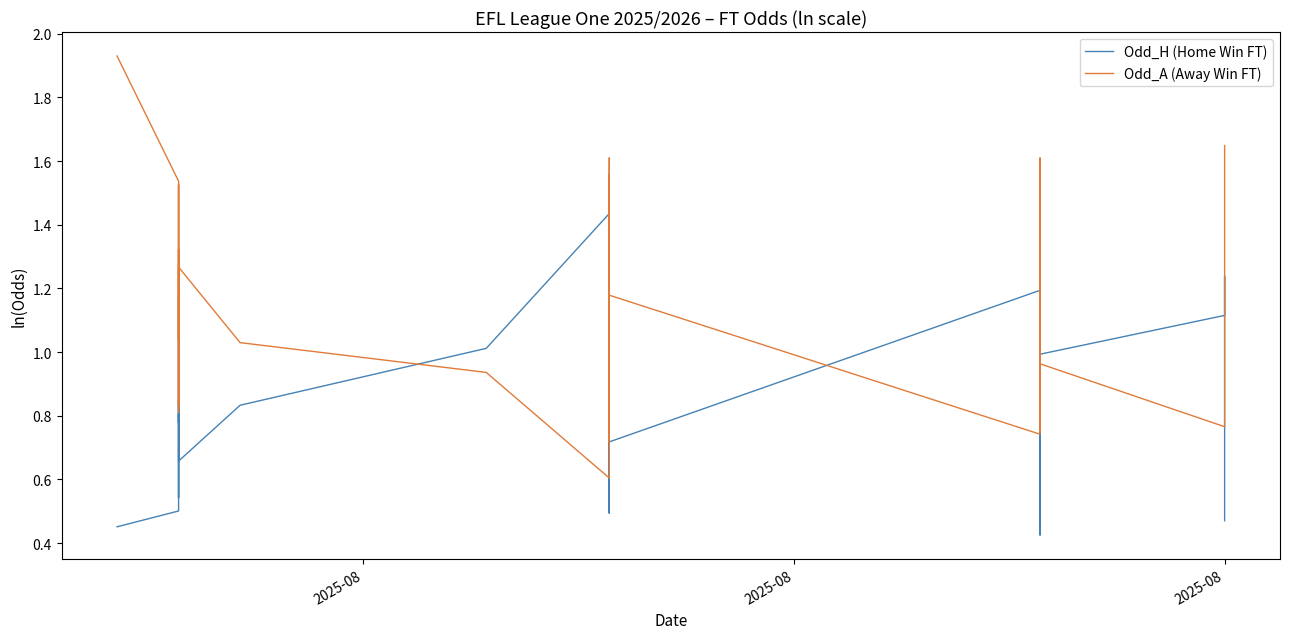

How many lines are shown in the chart?

2